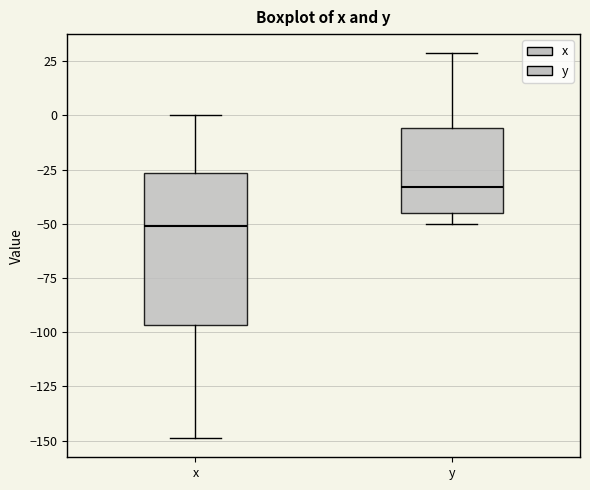

Comparing the boxes themselves (not the whiskers), which one is the tallest?

x